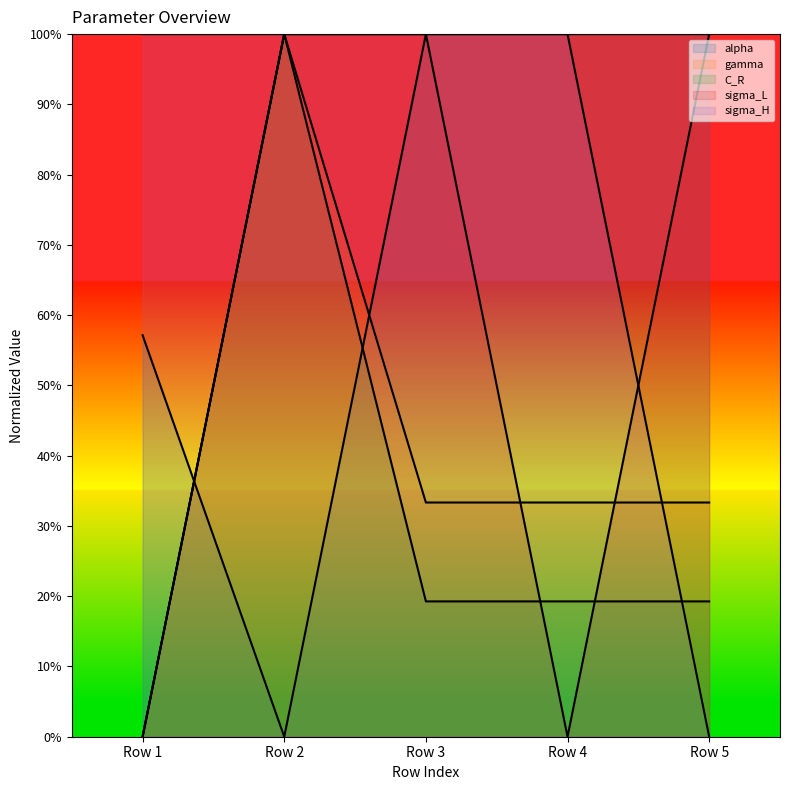

Rank the series by their maximum value, from lowest to highest.

alpha, gamma, C_R, sigma_L, sigma_H